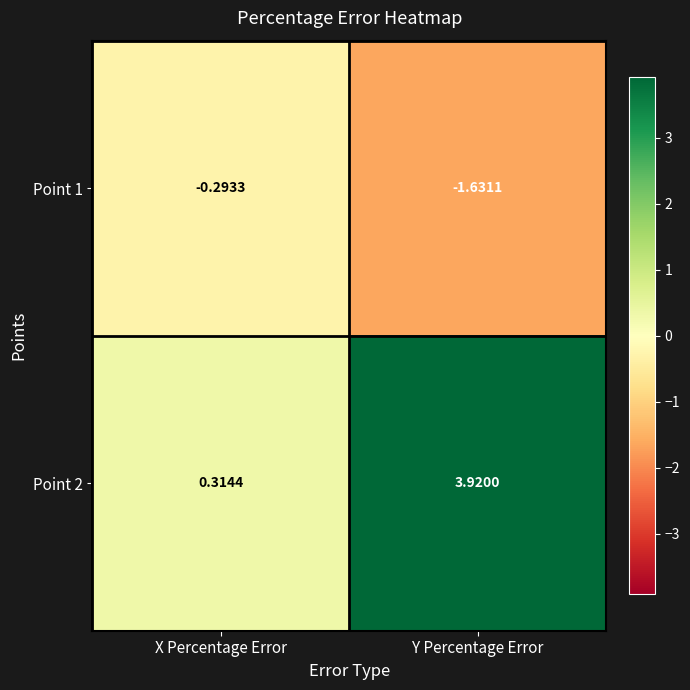

Rank the series by their maximum value, from lowest to highest.

Point 1, Point 2